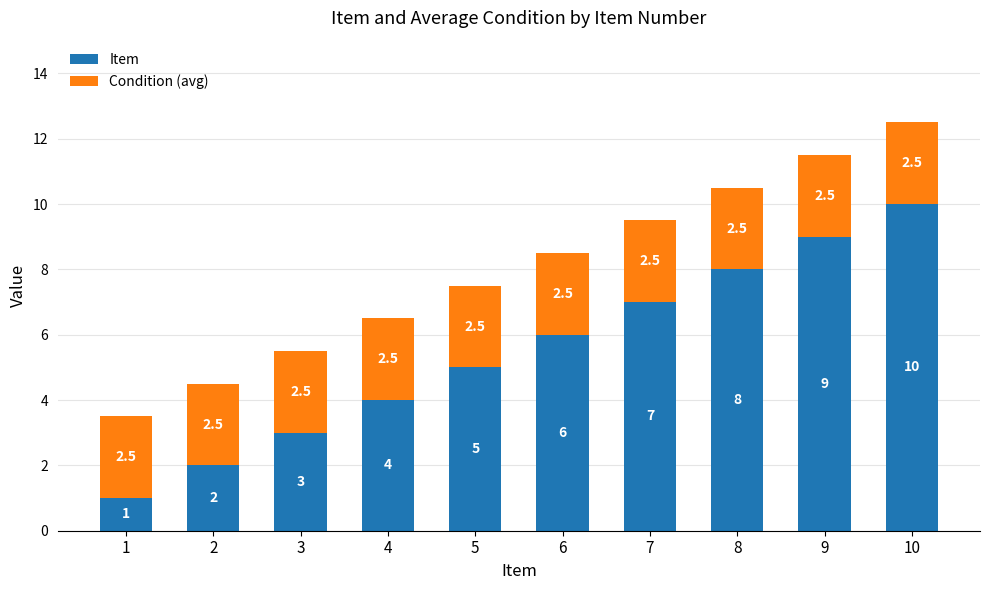

Which category has the highest value in the Item series?

10